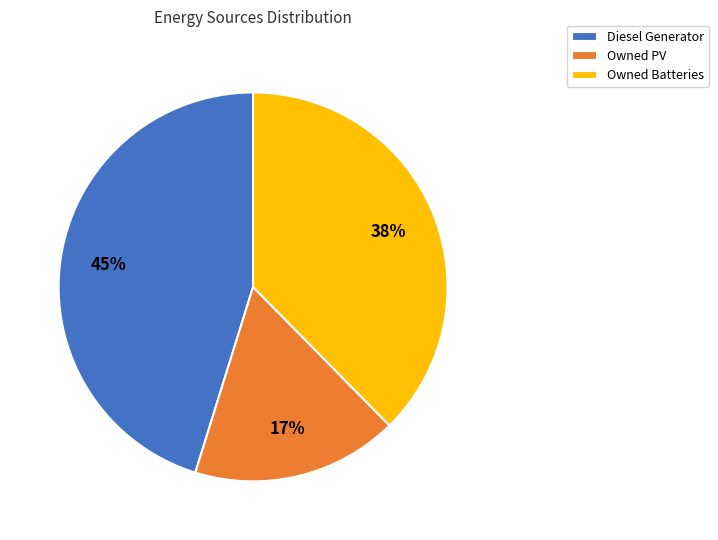

How many slices are in this pie chart?

3